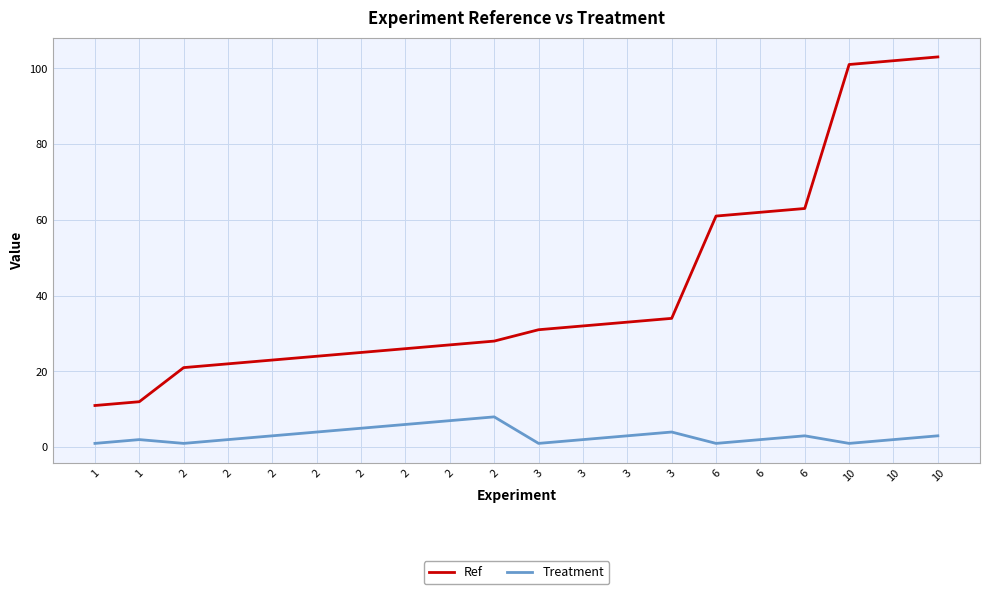

At which label is Treatment closest to 4?

2